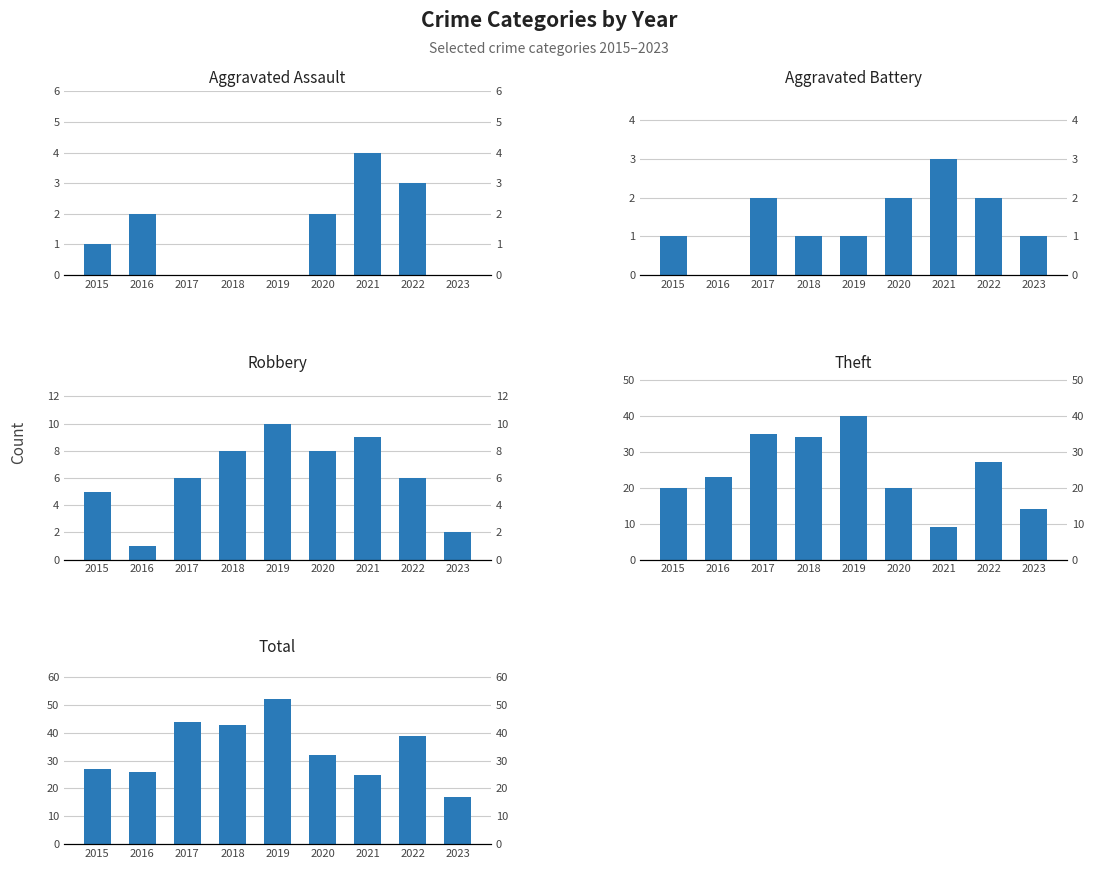

What are all the series names shown in the legend?

Aggravated Assault, Aggravated Battery, Robbery, Theft, Total